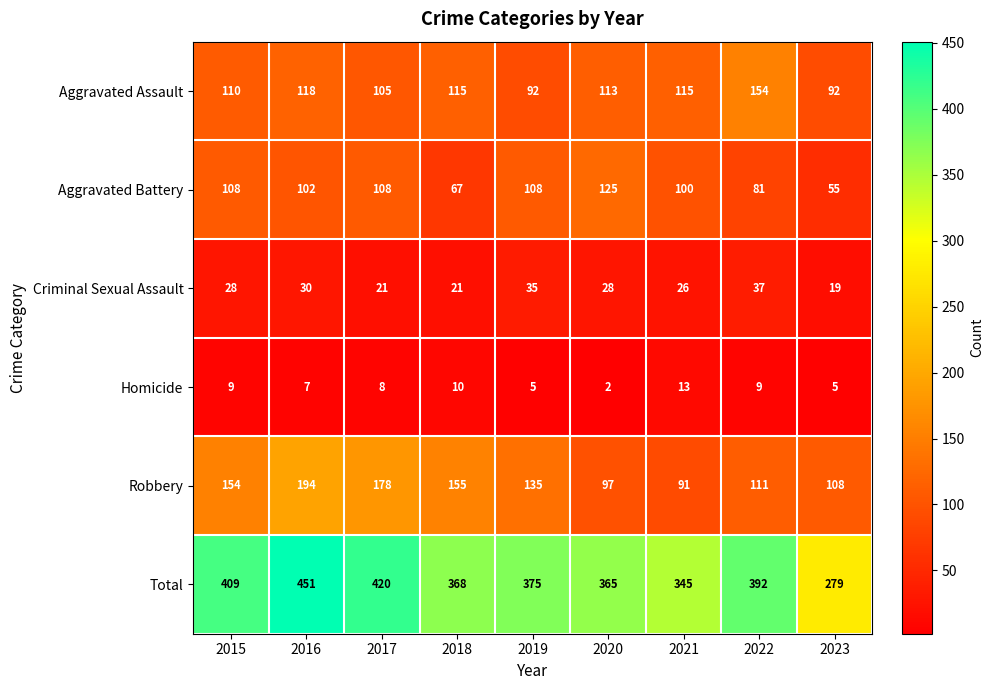

Is it true that Homicide equals 3 at 2020?

False